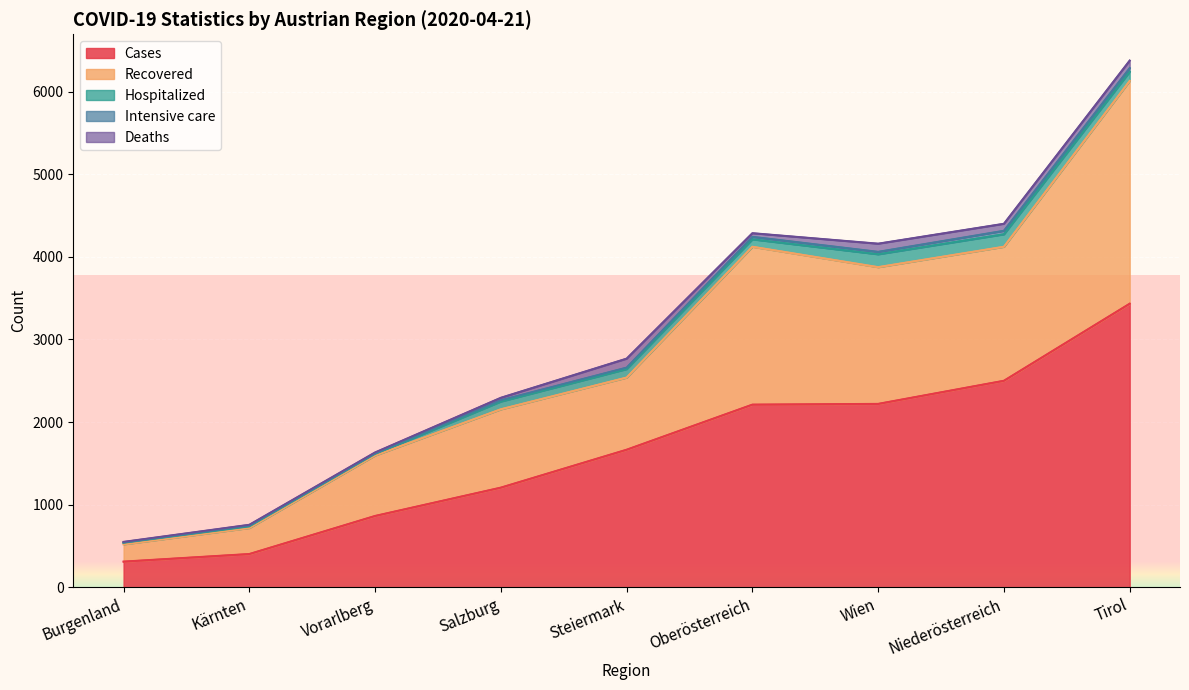

Reading right to left, extract all data points from this chart.

cases: 3433	2500	2220	2211	1665	1206	863	402	310
recovered: 2698	1623	1656	1912	874	949	733	316	210
hospitalized: 111	151	156	90	103	94	17	17	17
intensive_care: 44	42	29	30	17	15	6	9	4
deaths: 91	85	99	44	109	30	13	12	8